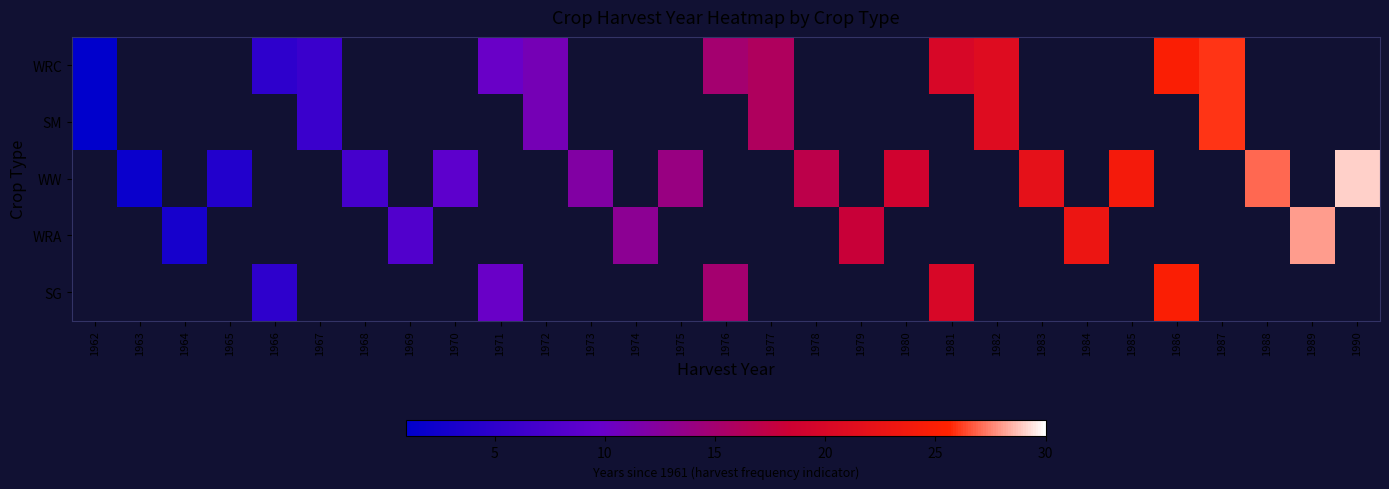

What is the difference between the maximum and minimum values in the SM series?

25.0